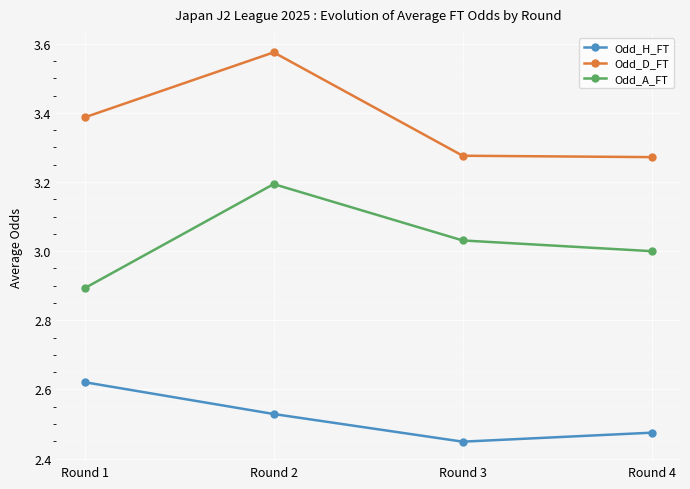

Does the chart display data point markers on the line(s)?

Yes